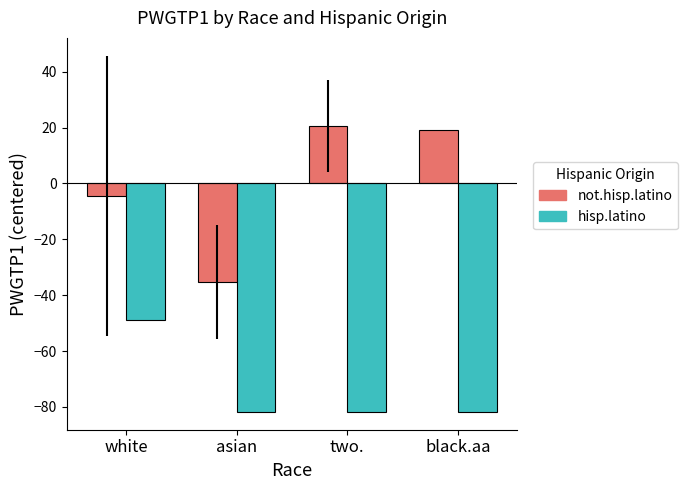

What is the value of the hisp.latino bar at the 1st from the left?

-48.8